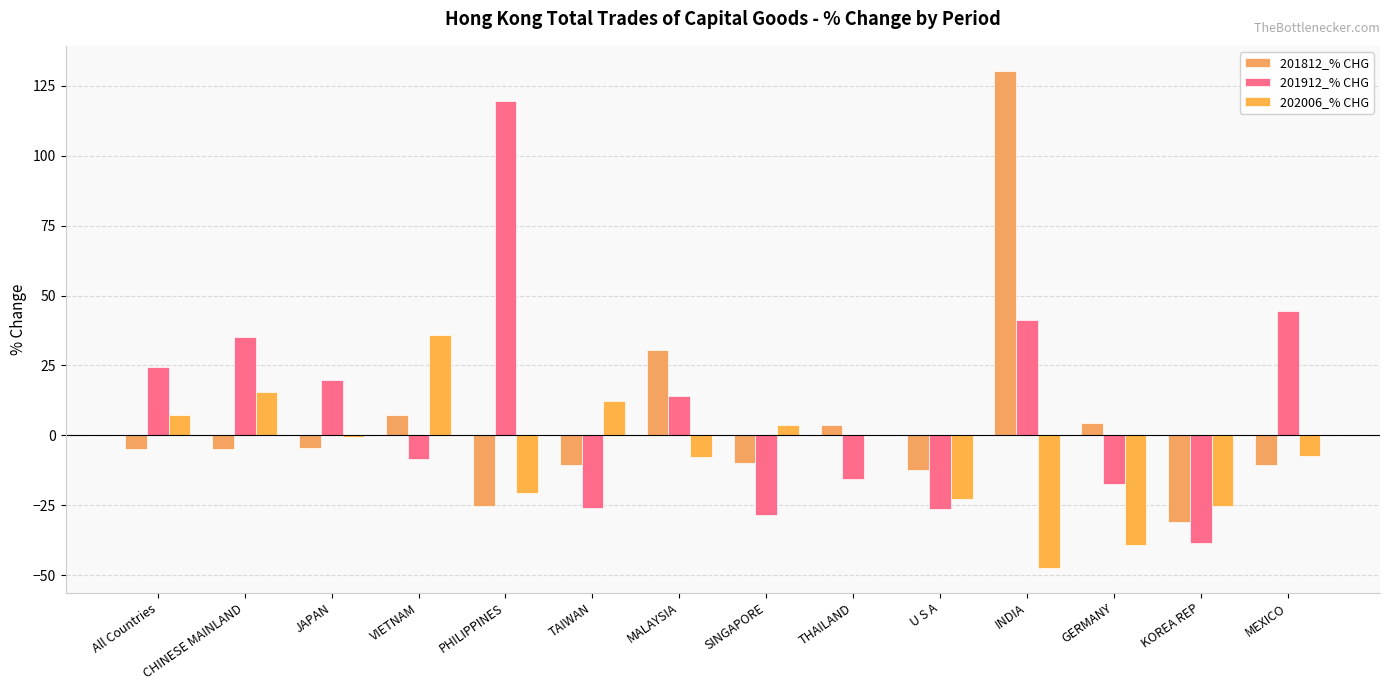

What is the sum of the 201812_% CHG values at JAPAN and CHINESE MAINLAND?

-9.8